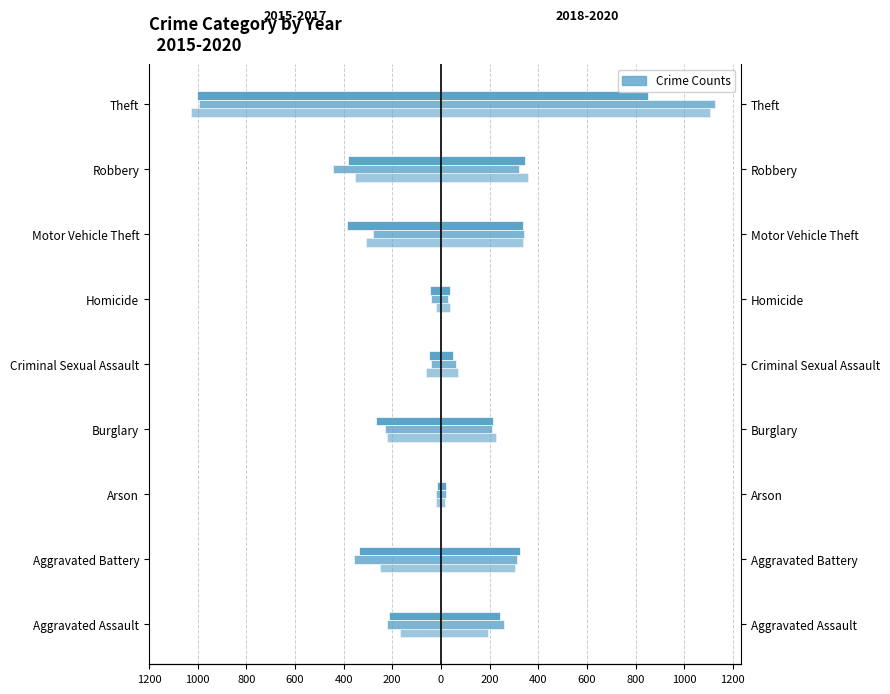

What is the total value across all series at Arson?

6